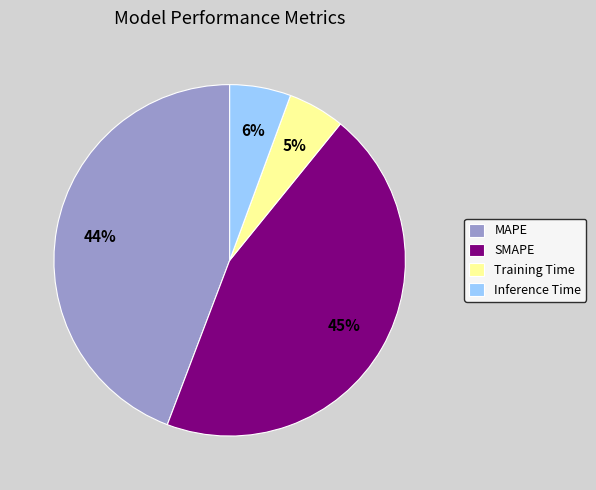

Is there any slice that represents more than half of the pie?

No